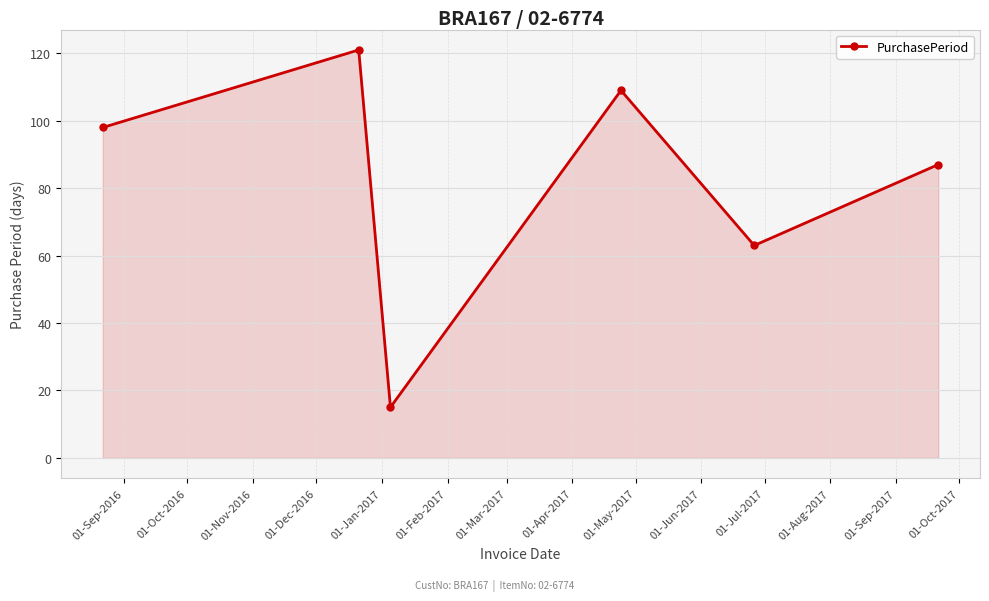

What is the average value?

82